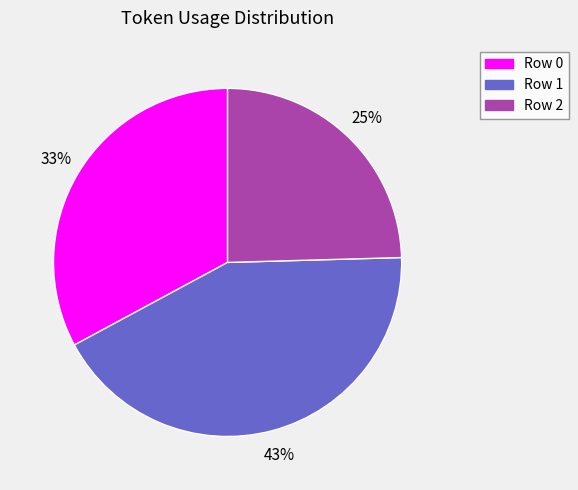

To the nearest percent, what portion does Row 0 represent?

33%